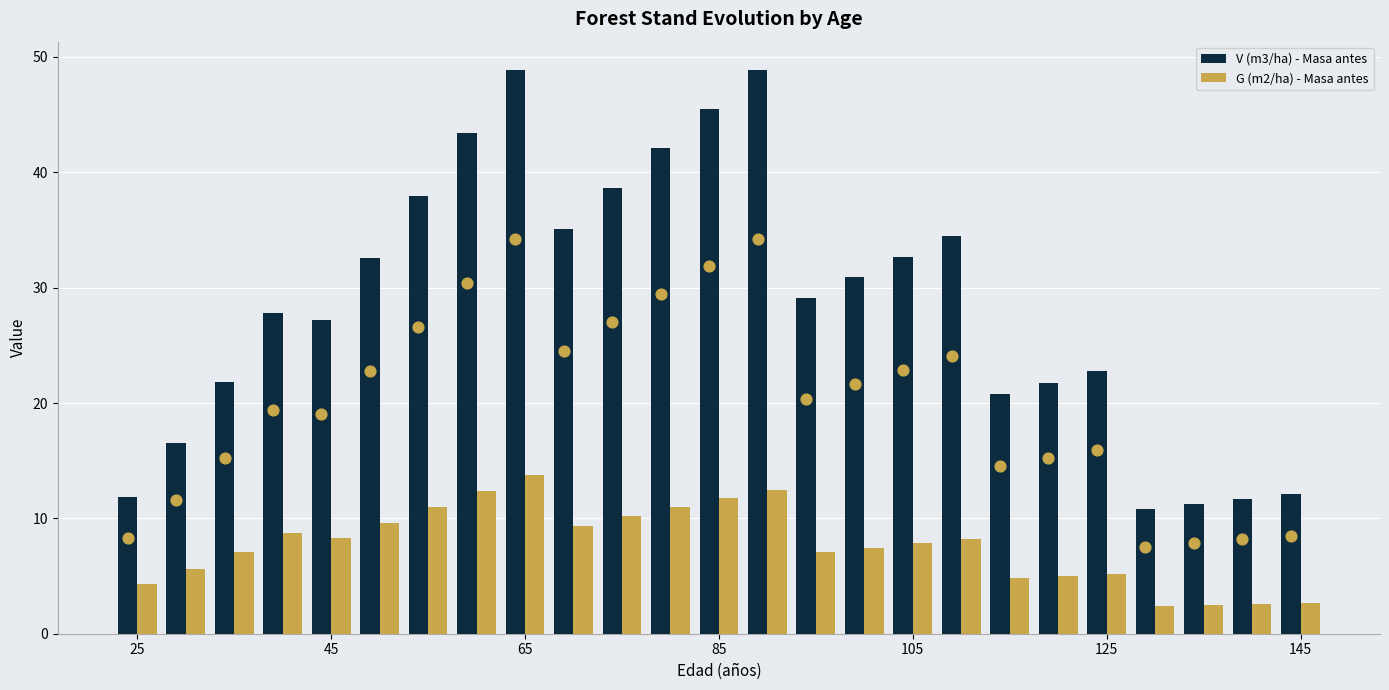

Which series contains the lowest Y value?

G (m2/ha) - Masa antes